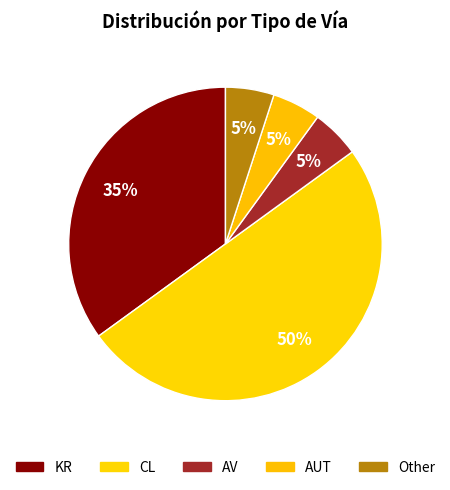

Is it true that KR is 47% of the pie?

False